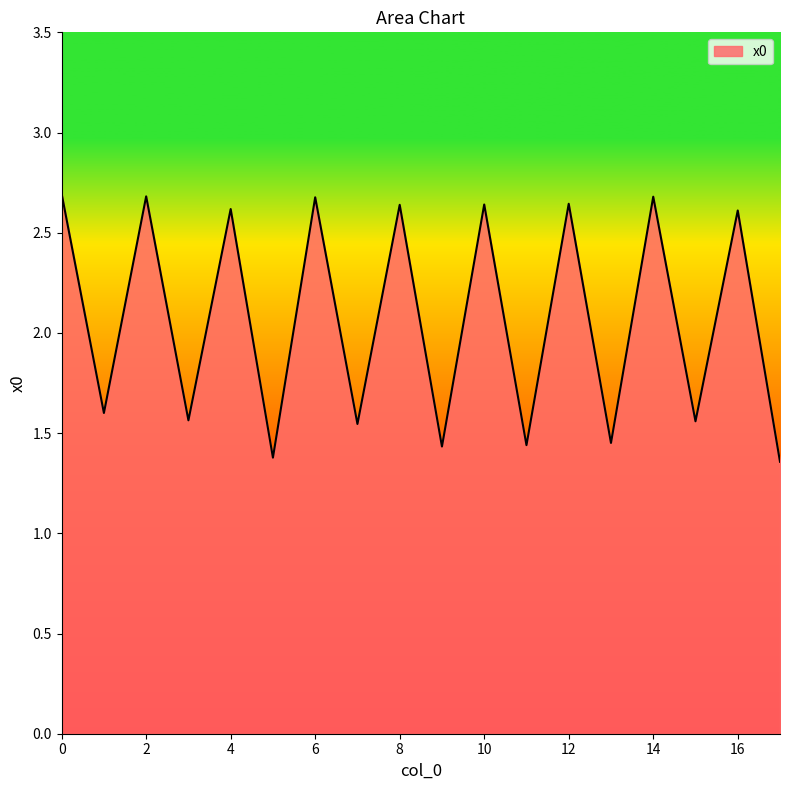

What is the difference between the maximum and minimum values?

1.3